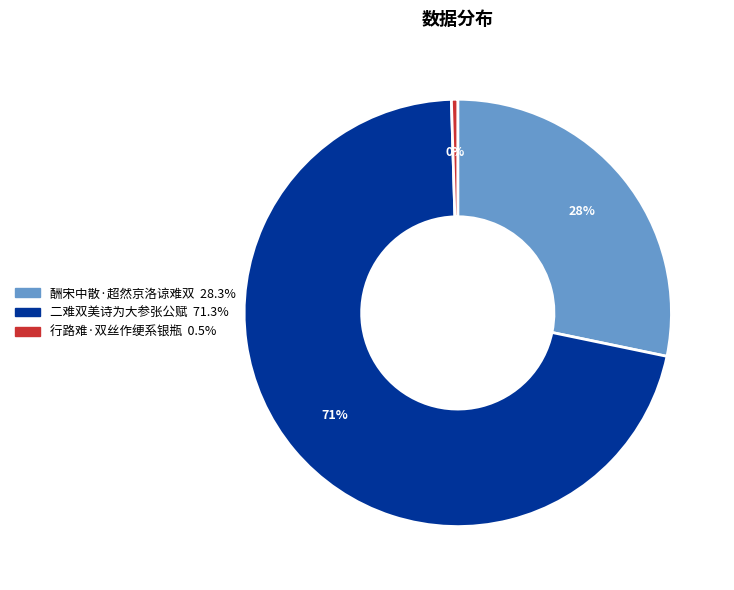

How many slices are in this pie chart?

3